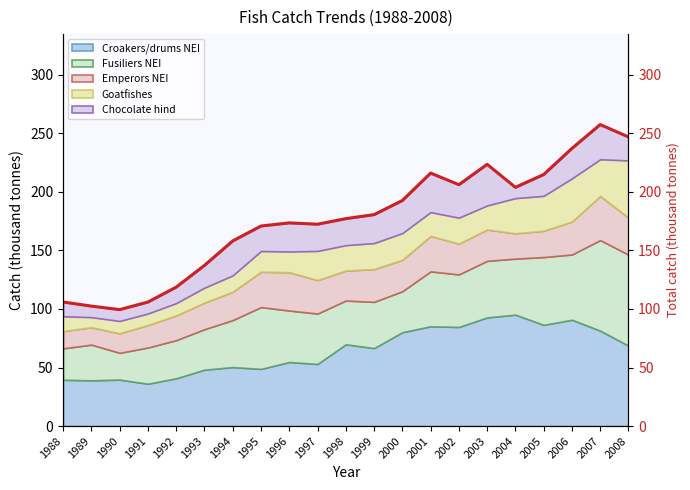

The value at 2007 is 441.5. True or false?

False